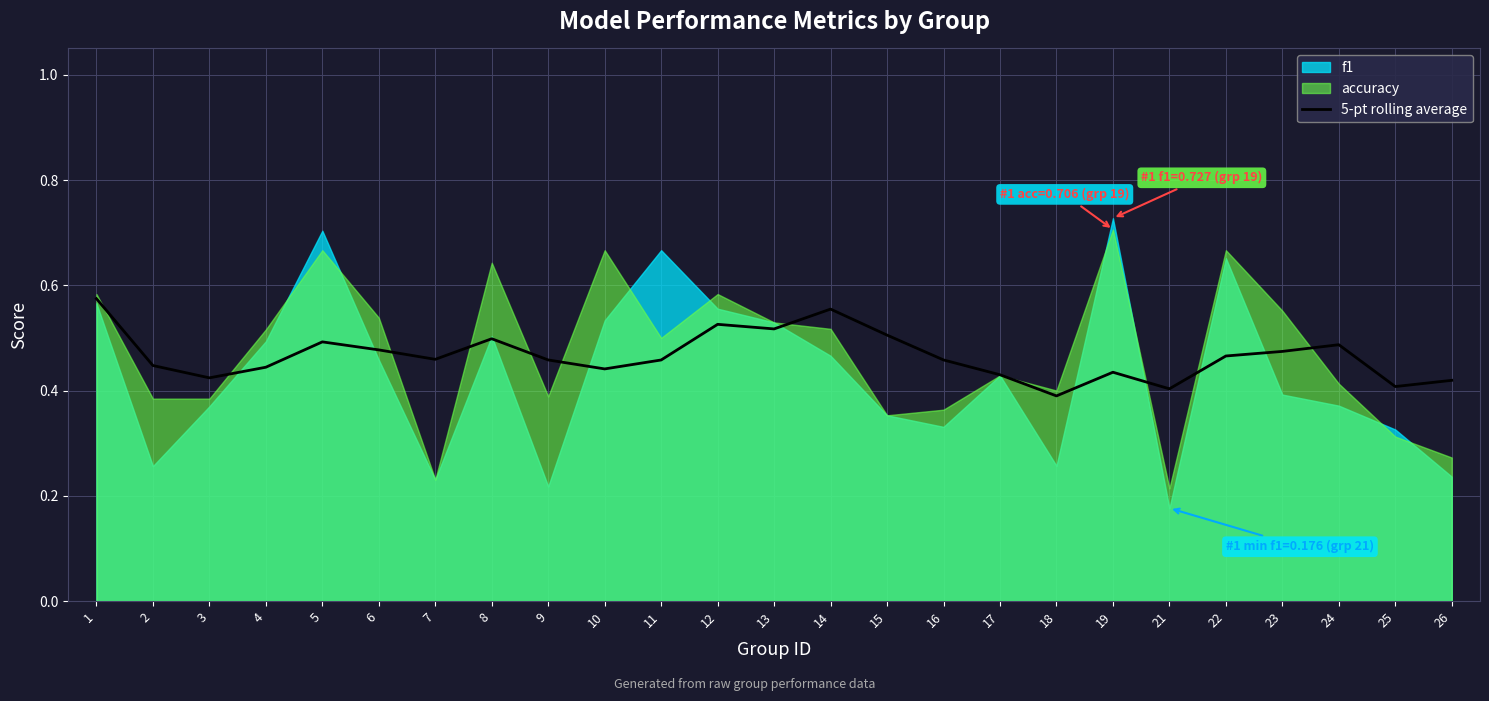

How many interior local valleys (lower than both neighbors) does the data have?

7